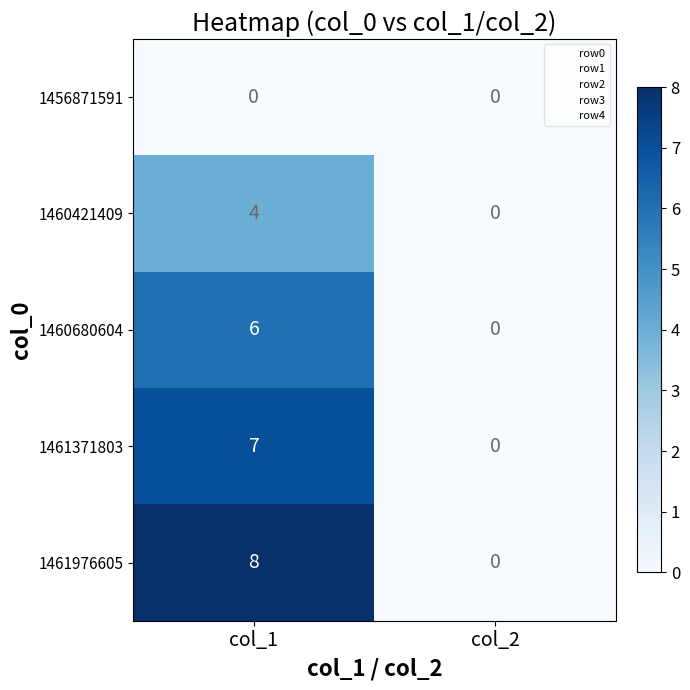

Count the number of data series in this chart.

5